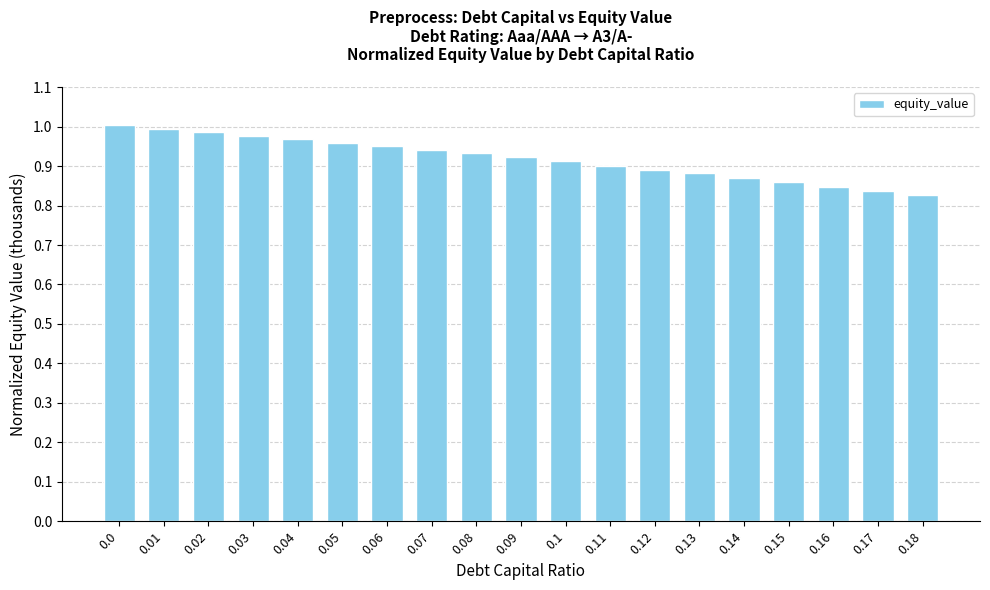

The value at 0.14 is 0.9. True or false?

True